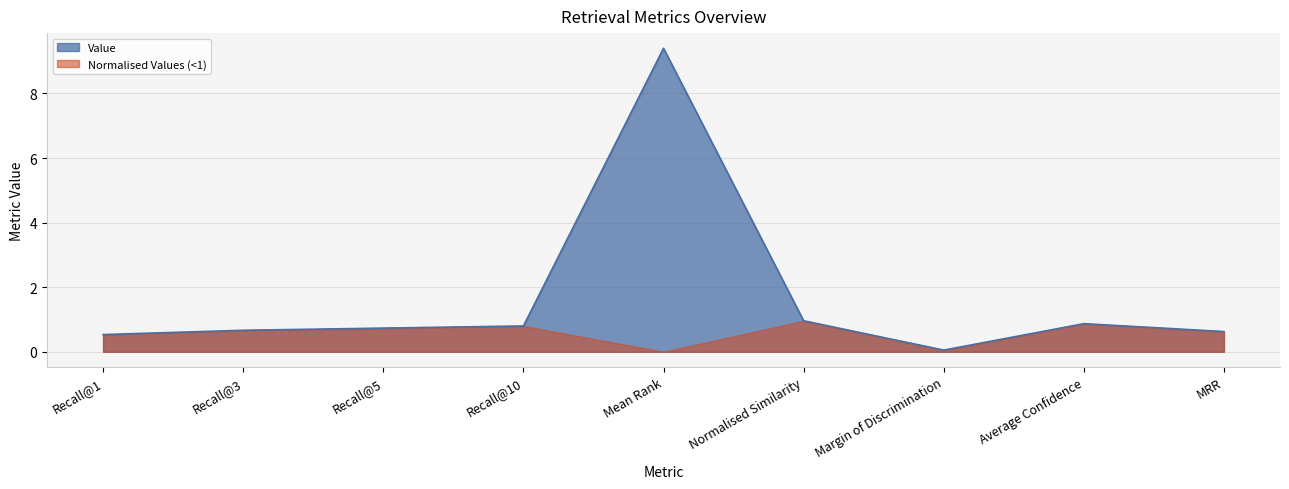

At which category does the chart reach its peak across all series?

Mean Rank